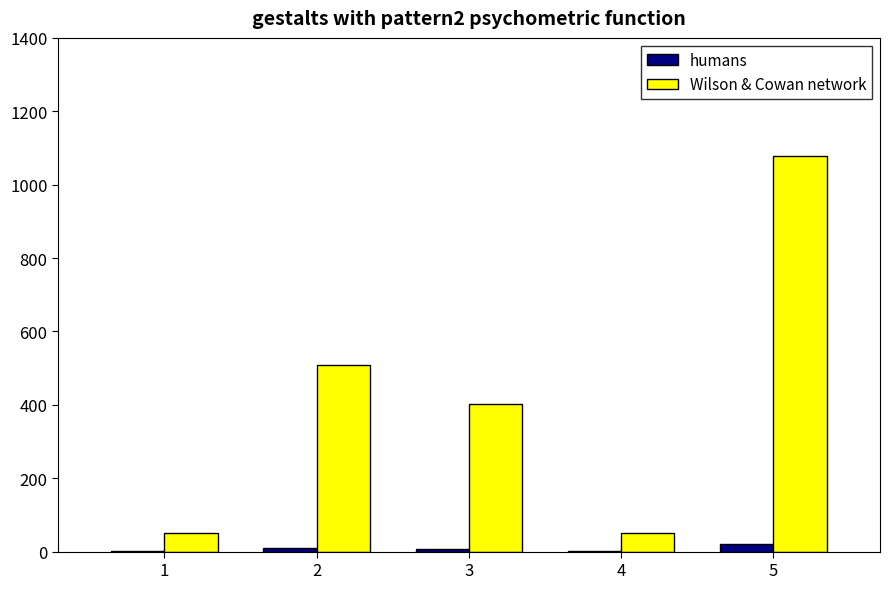

Where does the humans series first go above 8?

2